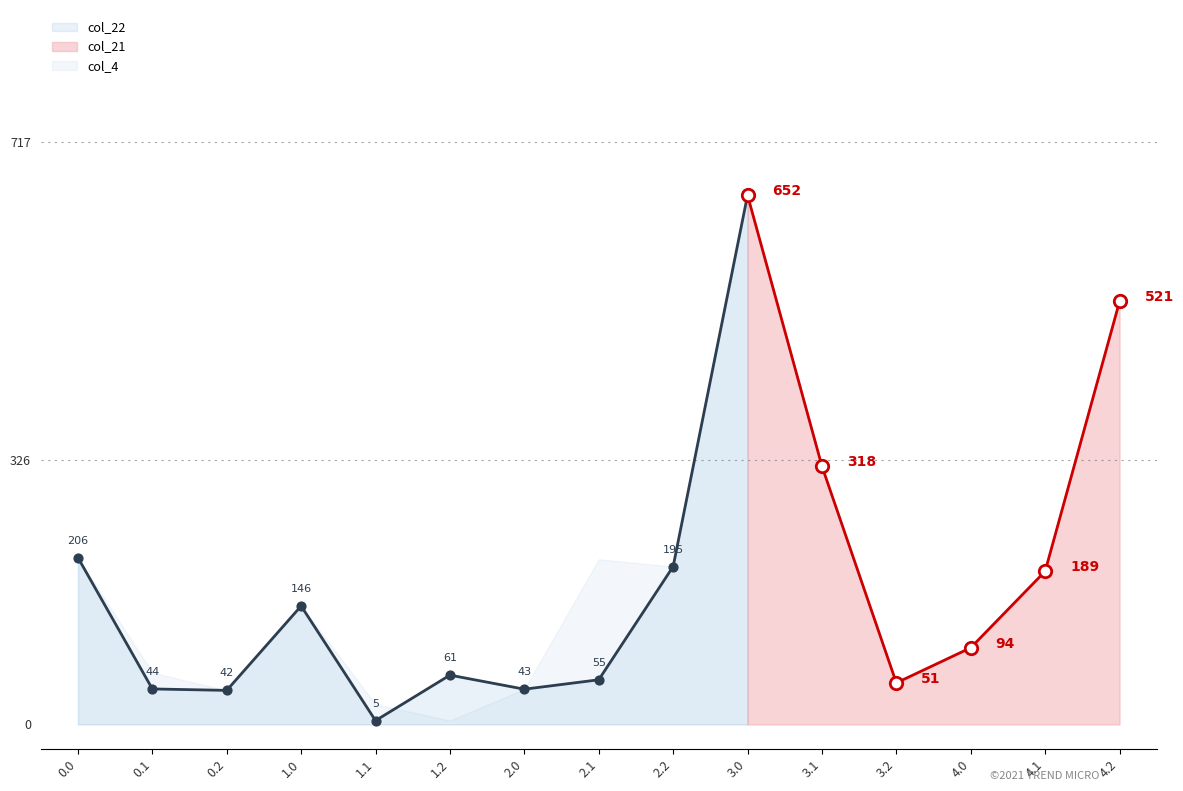

Which series has the largest total across all categories?

col_21